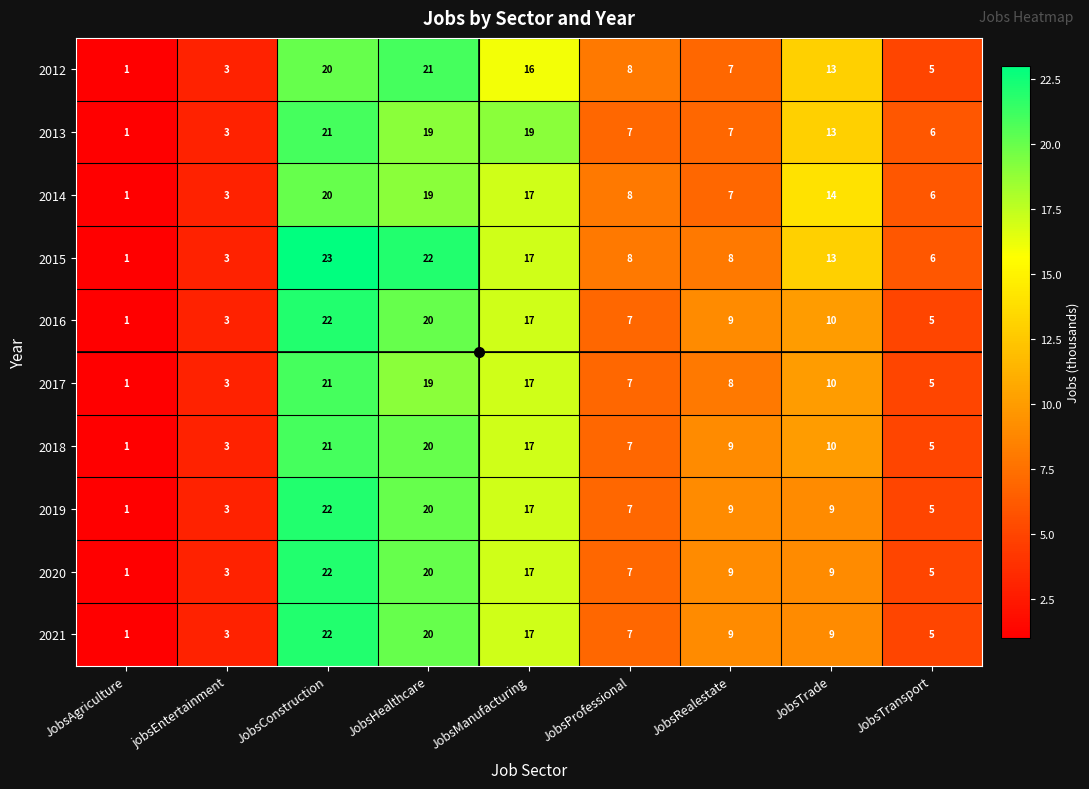

At which category does the chart reach its peak across all series?

JobsConstruction